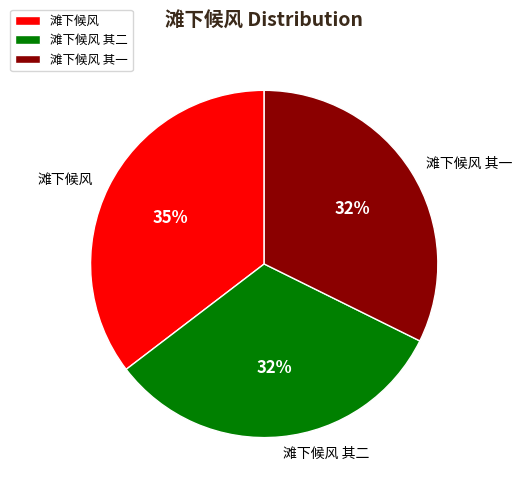

What is the ratio of the value at 滩下候风 其一 to the value at 滩下候风?

0.9